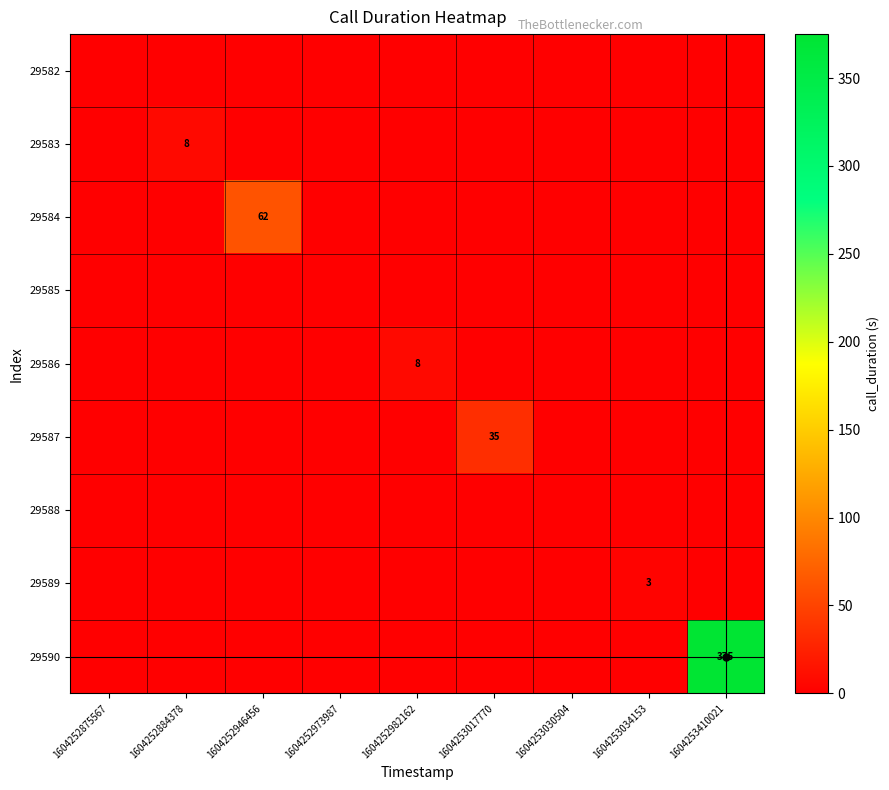

The value of 29583 at 1604252884378 is 5. True or false?

False